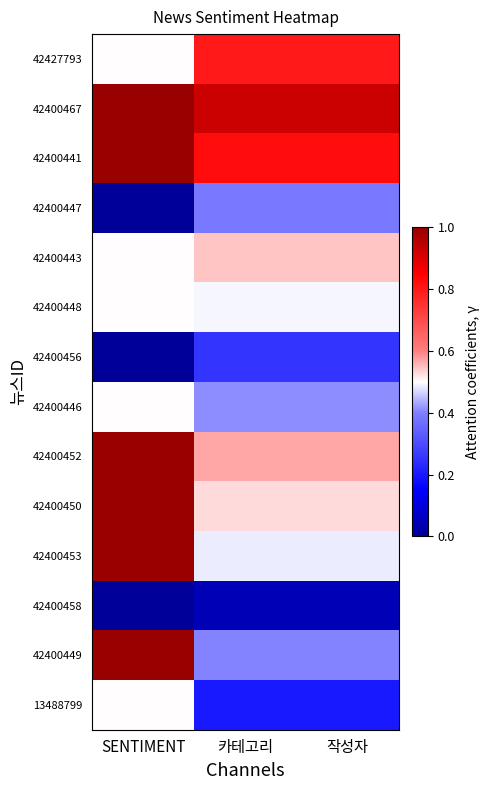

Which series changed the most between SENTIMENT and 작성자?

42400449